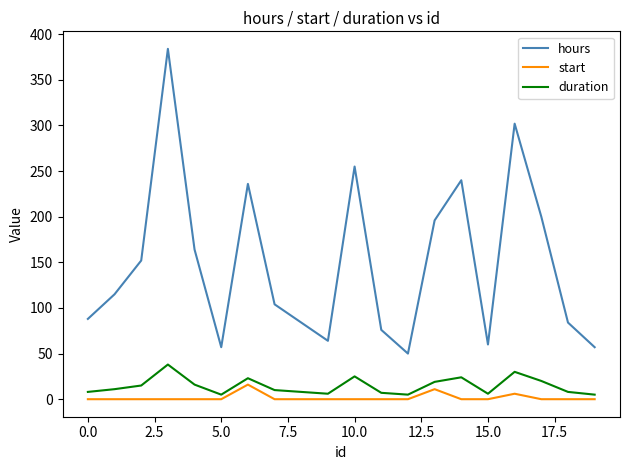

Which series has the largest range (max minus min)?

hours